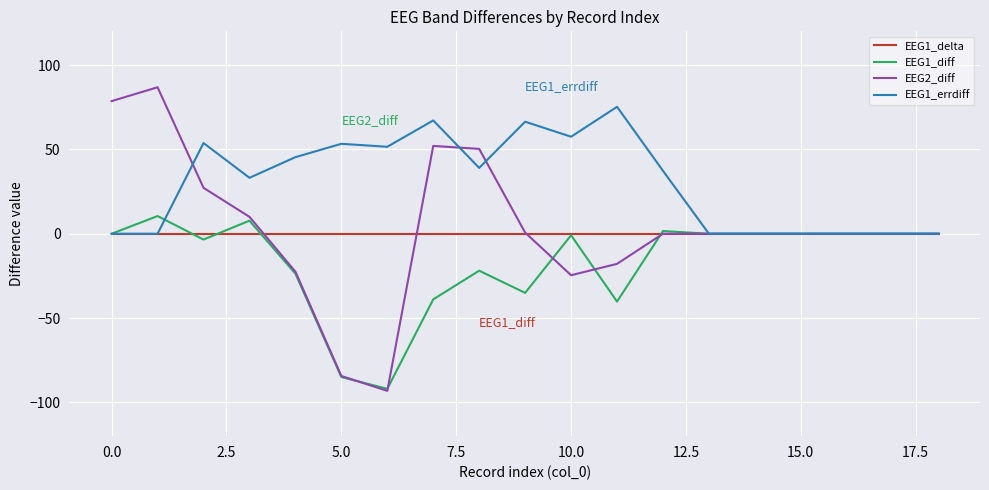

Count the number of categories in the chart.

19